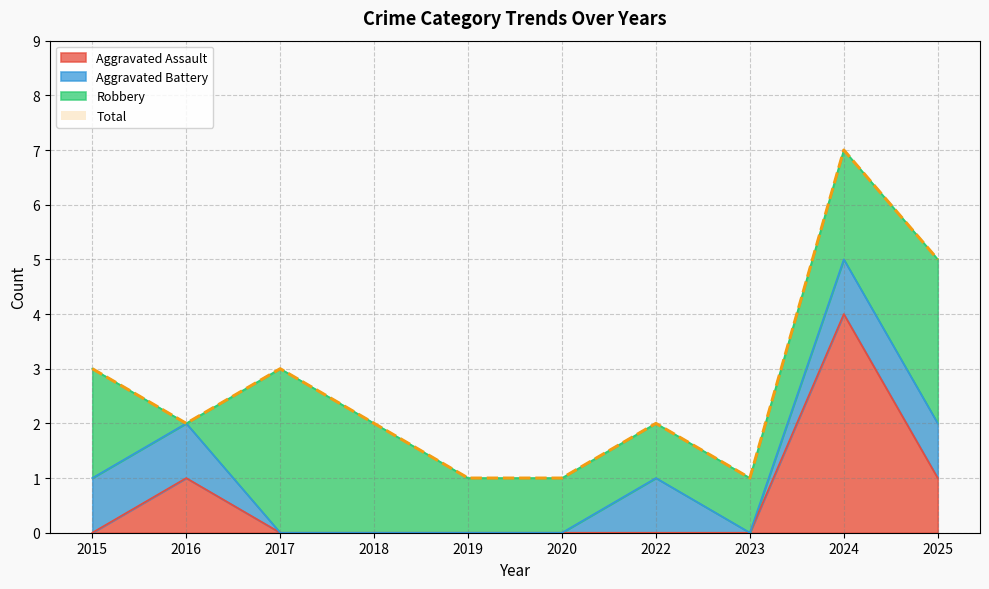

True or false: Aggravated Assault and Total intersect in this chart.

False